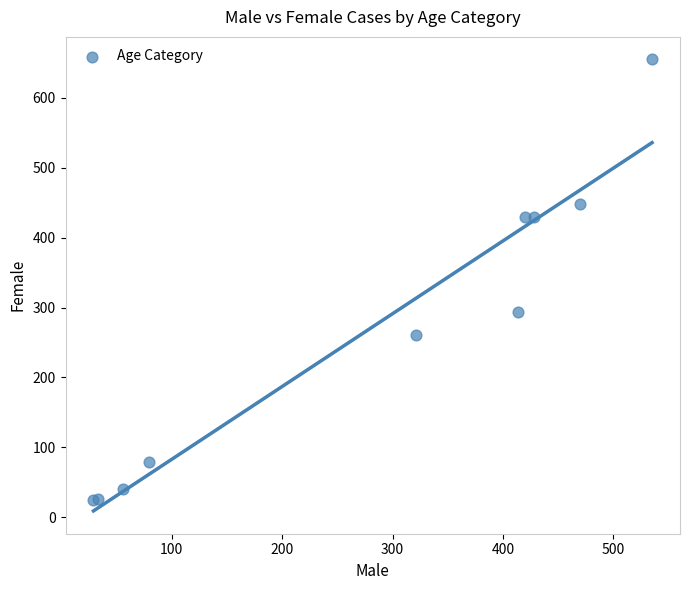

What Y value in the scatter plot is closest to 340?

294